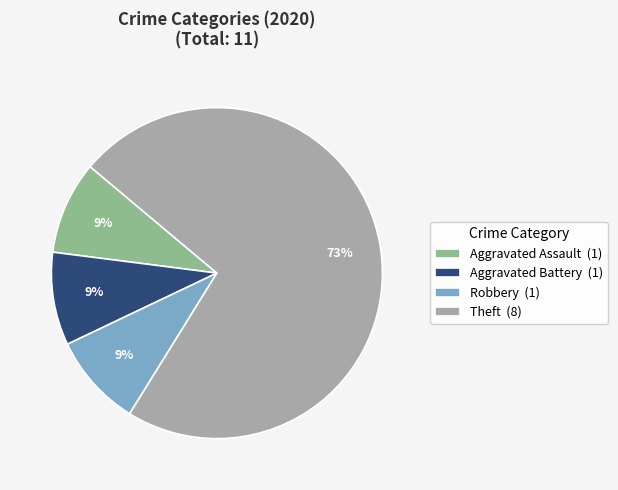

Is it true that Aggravated Battery (1) is 9% of the pie?

True